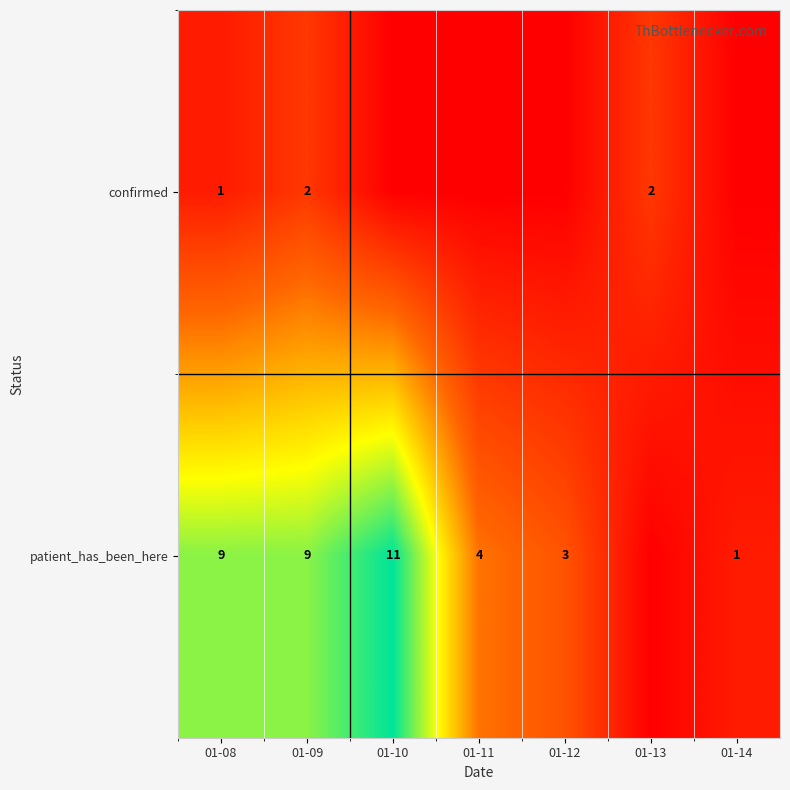

What is the difference between the highest and lowest values at 01-09?

7